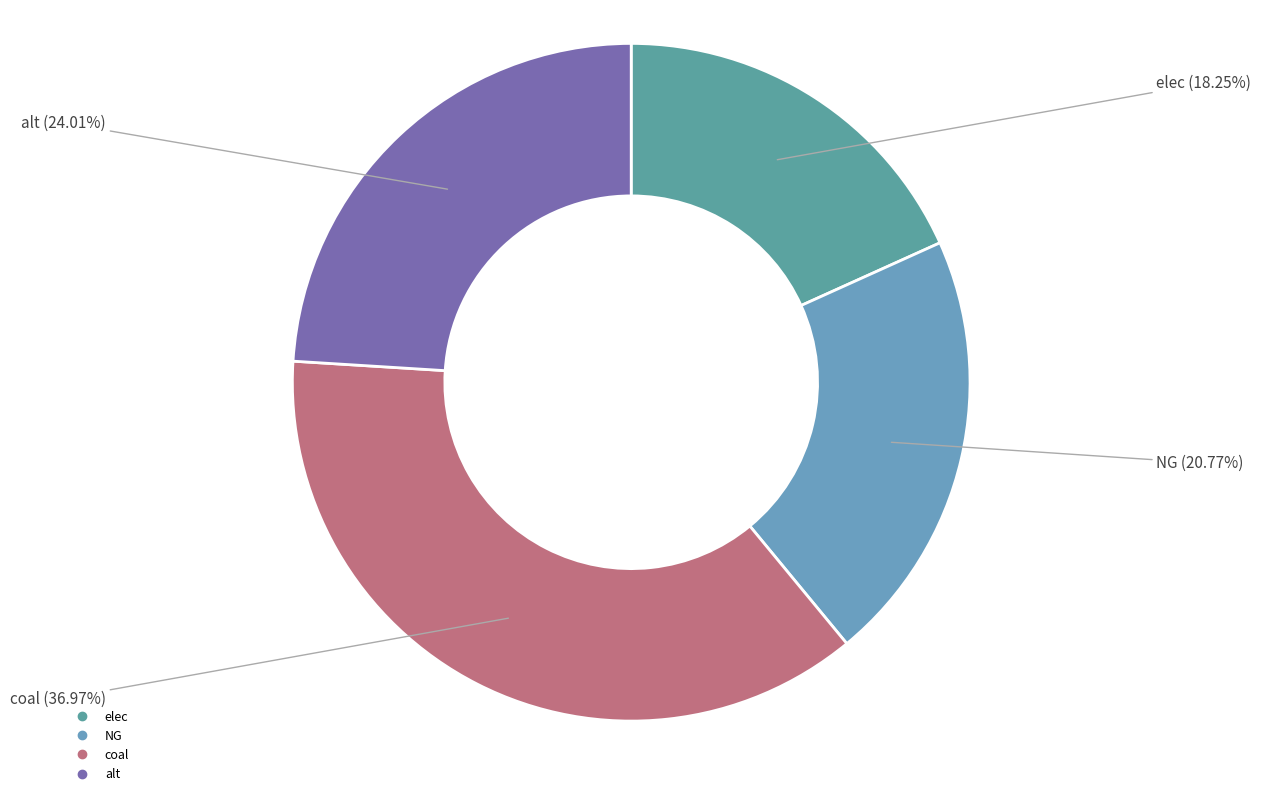

Count the number of slices in the pie.

4